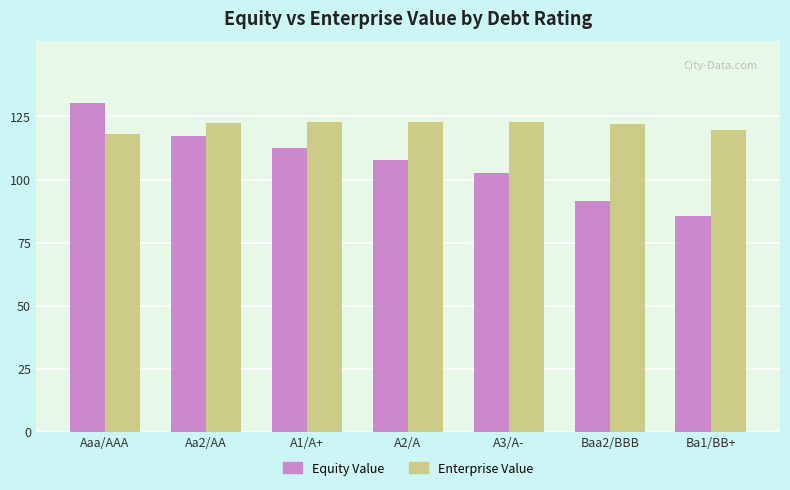

What is the sum of all Enterprise Value values?

850.2